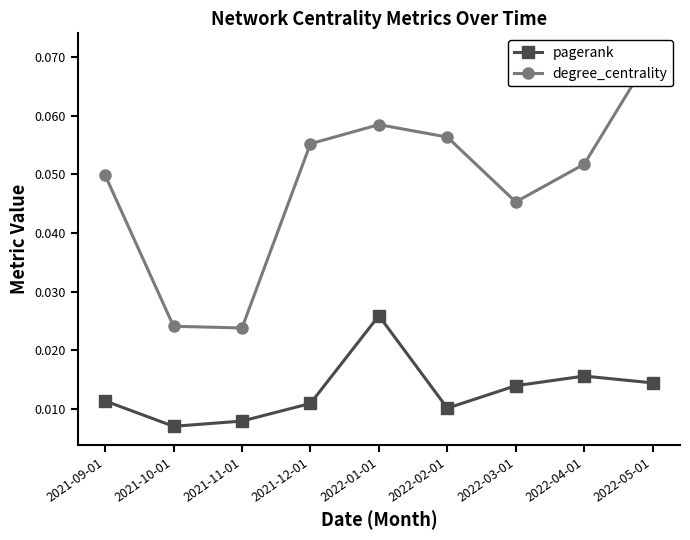

What position from the right is 2022-03-01?

3